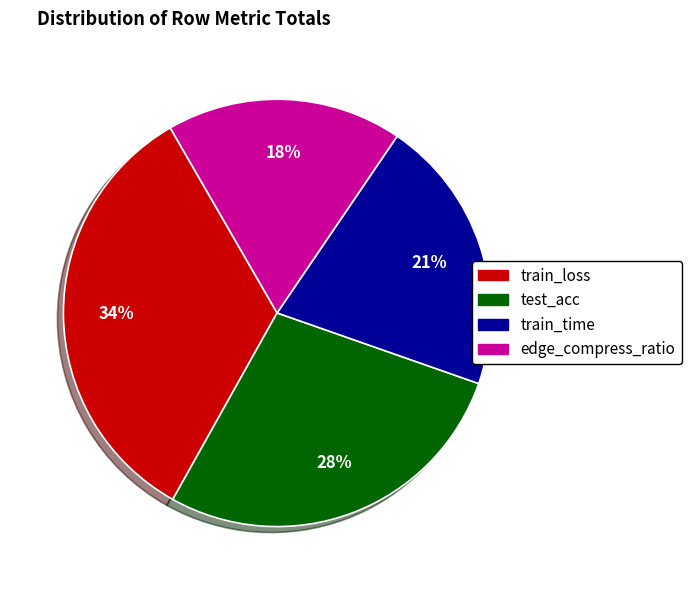

How many slices are in this pie chart?

4